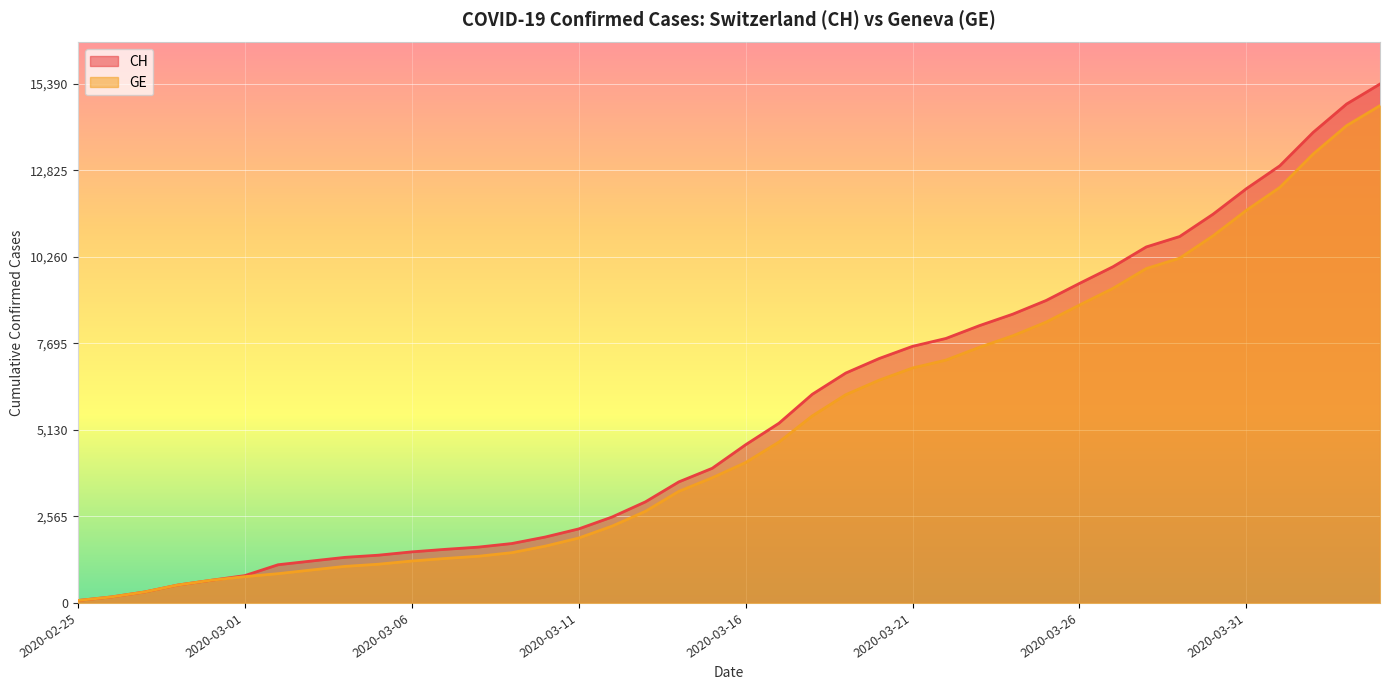

What is the difference between the highest and lowest values at 2020-03-18?

642